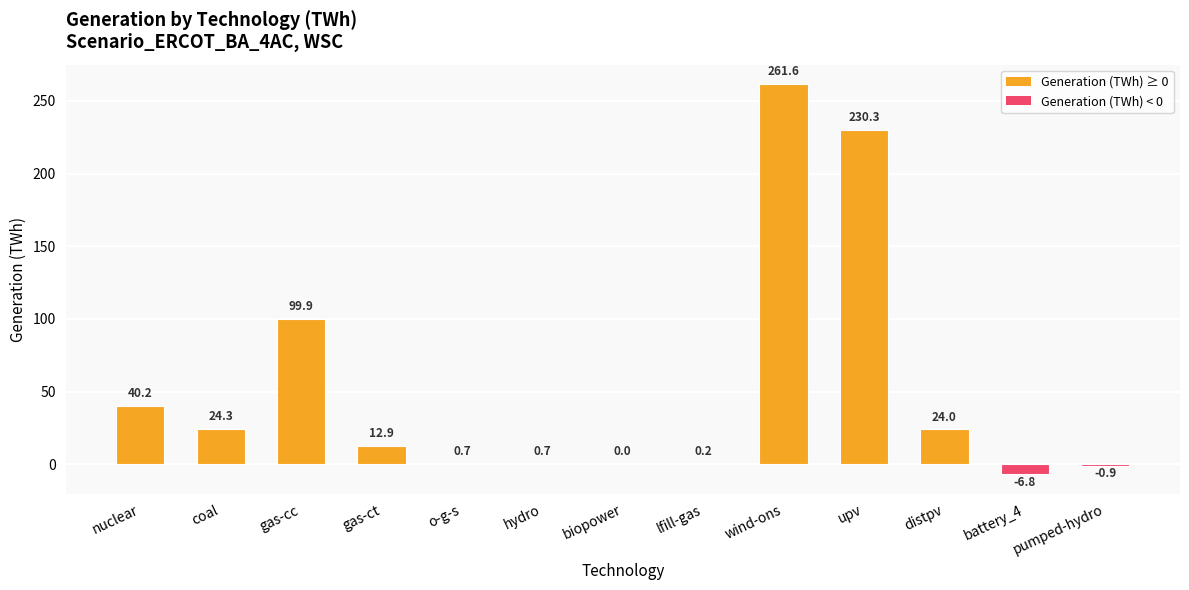

Is it true that the value at distpv is 24.0?

True